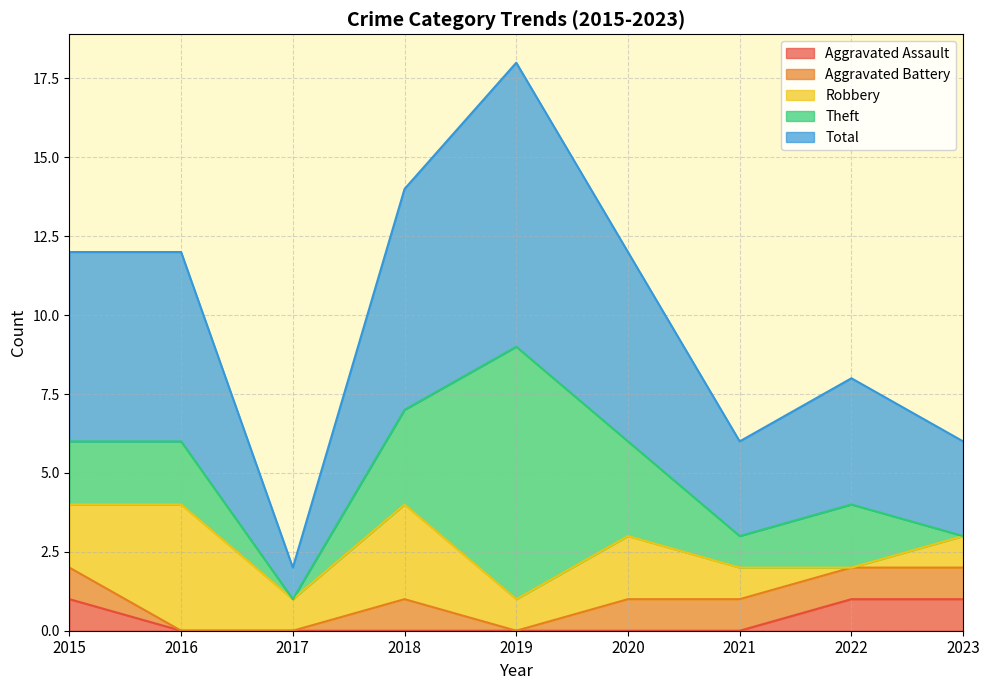

Rank the series by their maximum value, from highest to lowest.

Total, Theft, Robbery, Aggravated Assault, Aggravated Battery